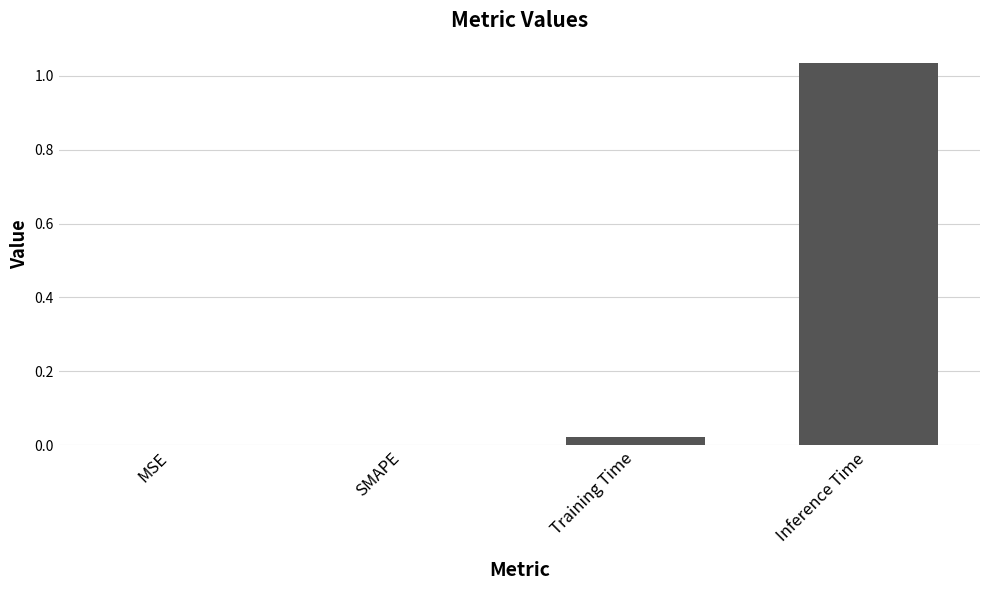

Is it true that the value at Training Time is 0.0?

True